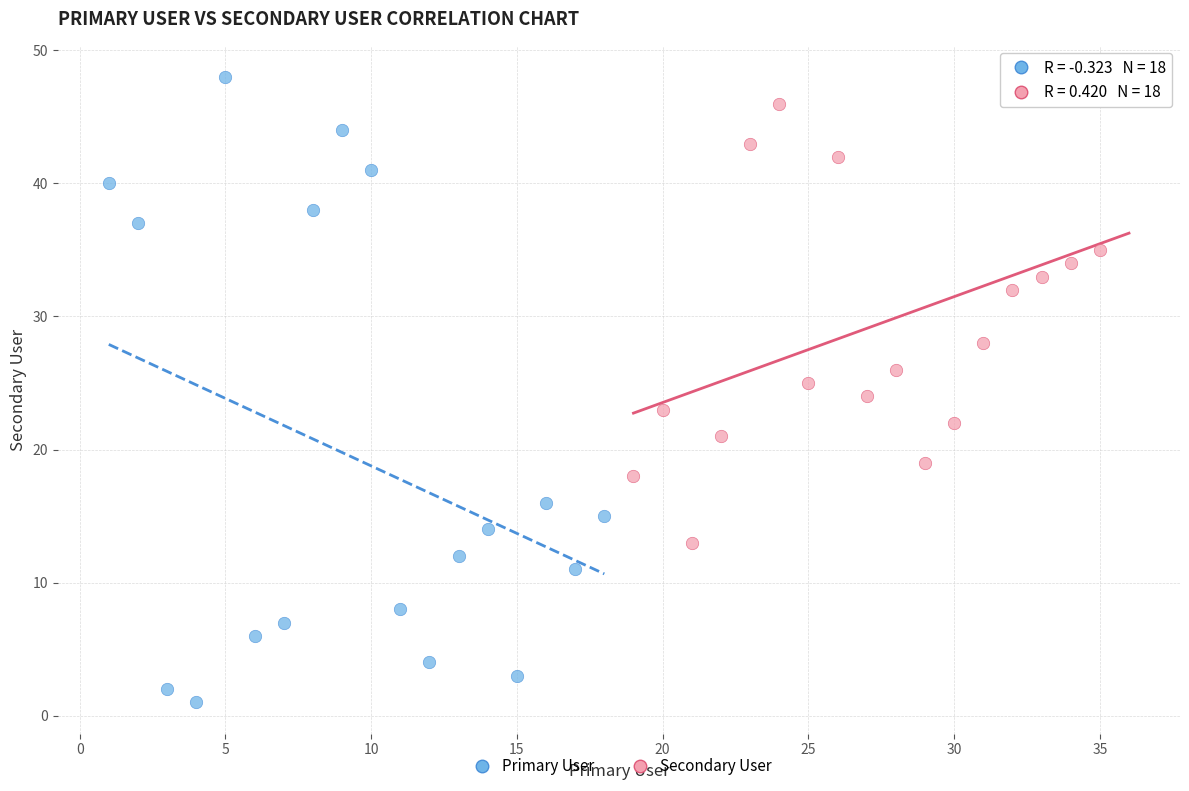

Which series has the widest spread of Y values?

Primary User